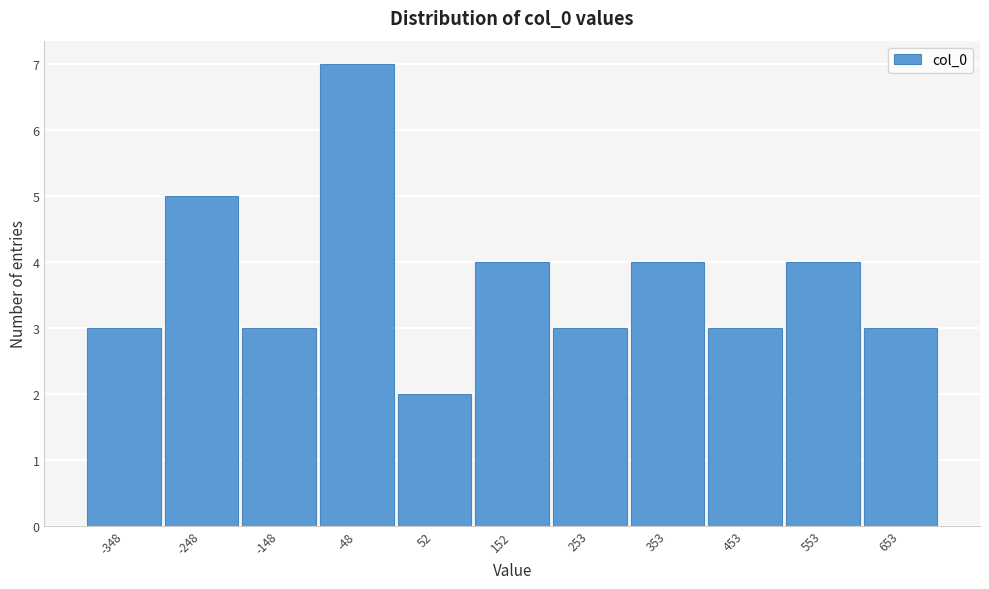

Reading right to left, list all the values displayed in this chart.

3	4	3	4	3	4	2	7	3	5	3